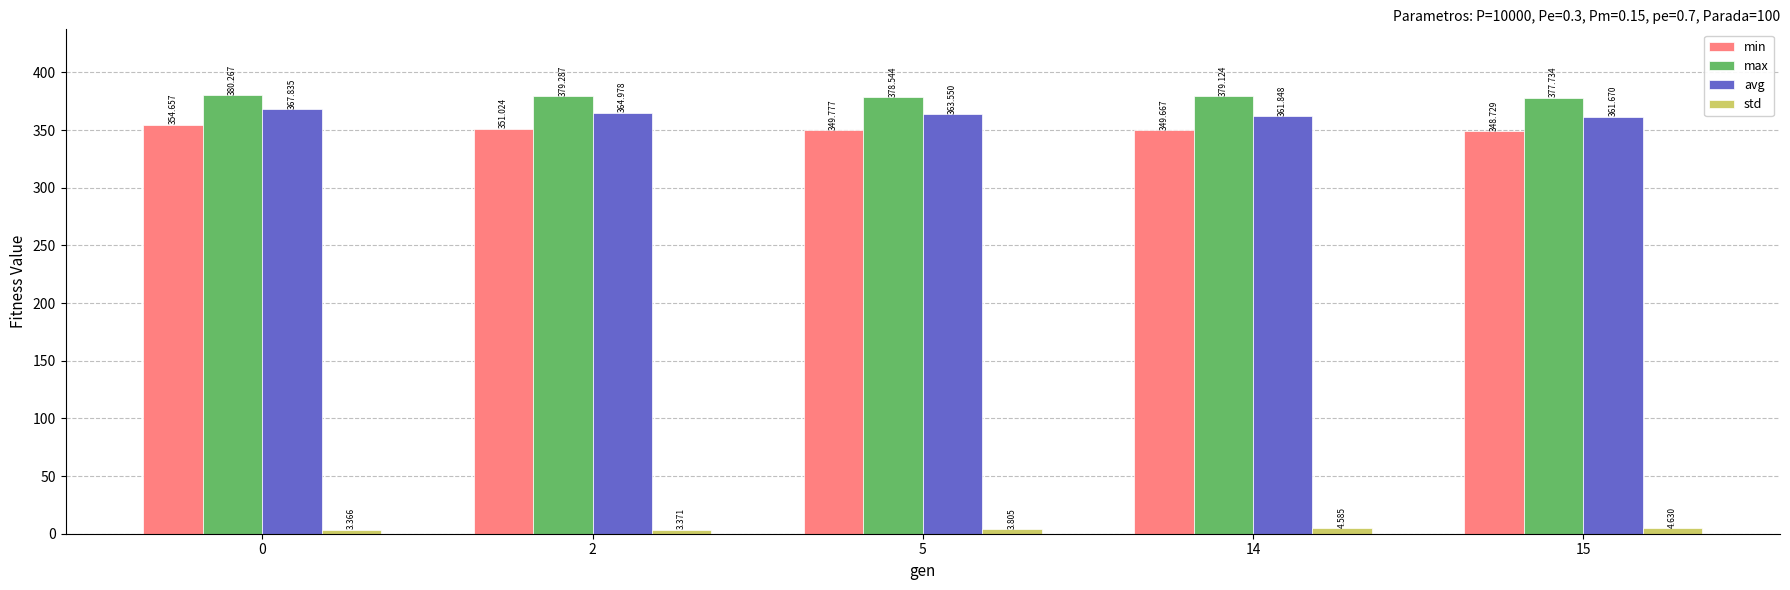

What is the total value across all series at 14?

1095.2